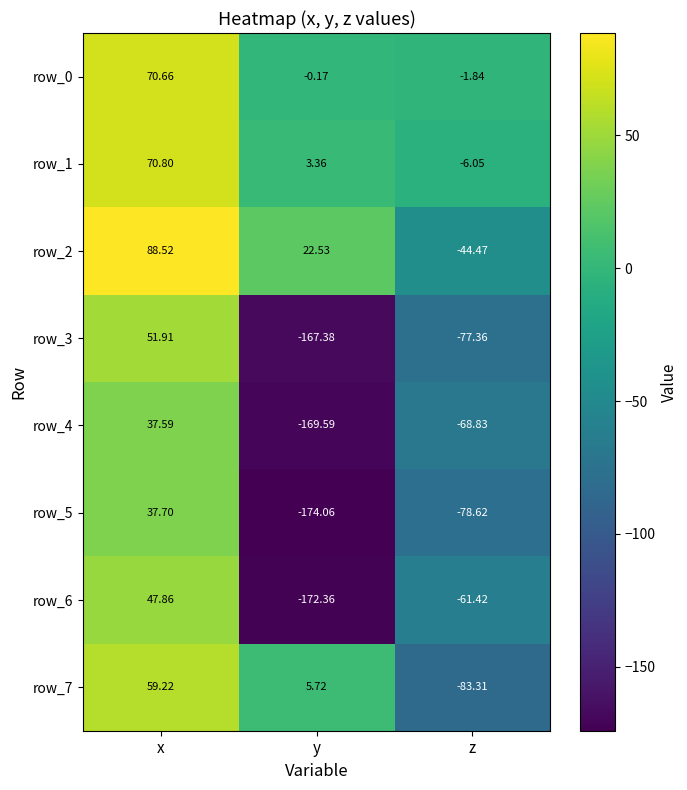

The value of row_1 at y is 1.3. True or false?

False